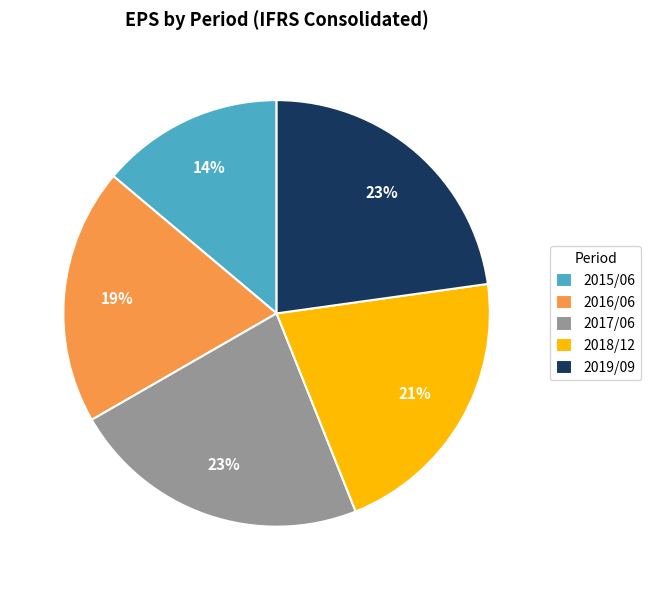

To the nearest percent, what percentage of the pie is 2019/09?

23%